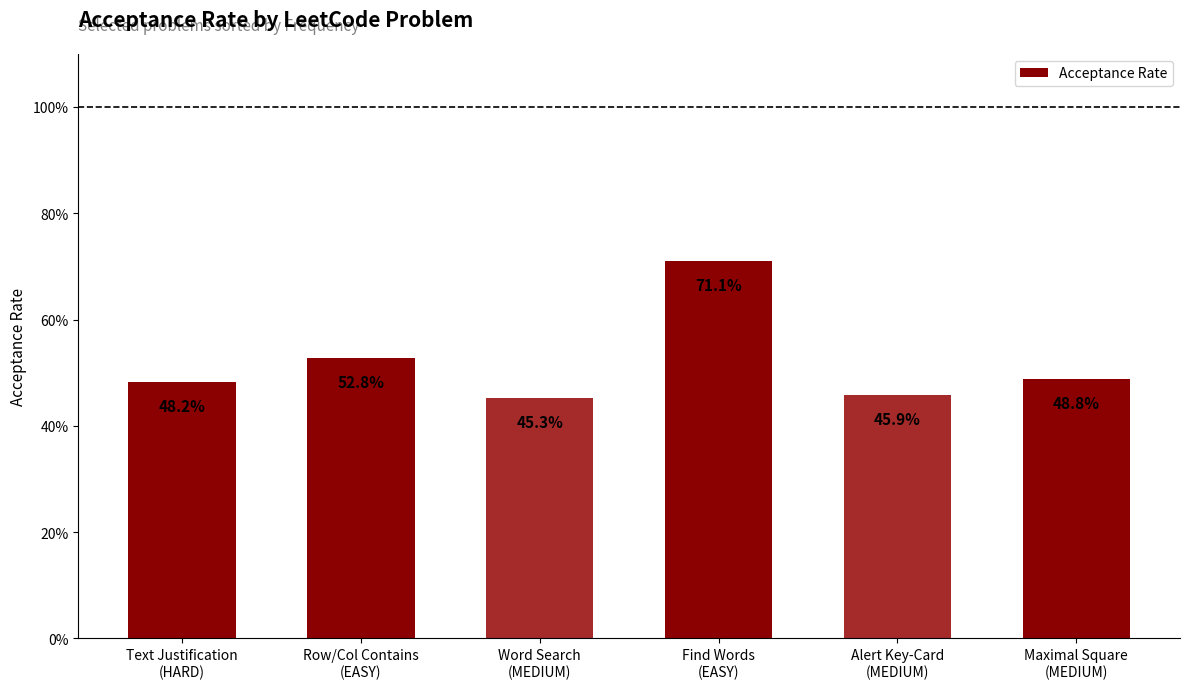

Which has a higher value, Maximal Square
(MEDIUM) or Row/Col Contains
(EASY)?

Row/Col Contains
(EASY)